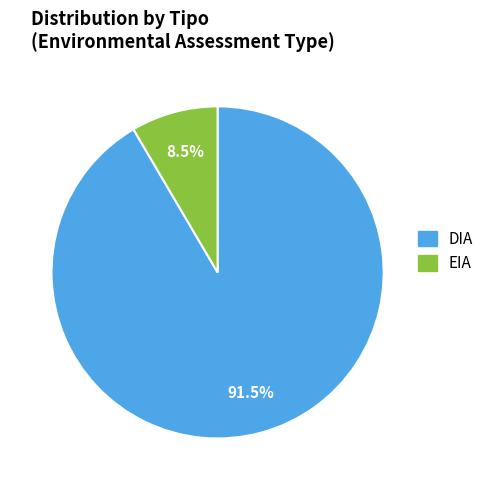

Is there any slice that represents more than half of the pie?

Yes